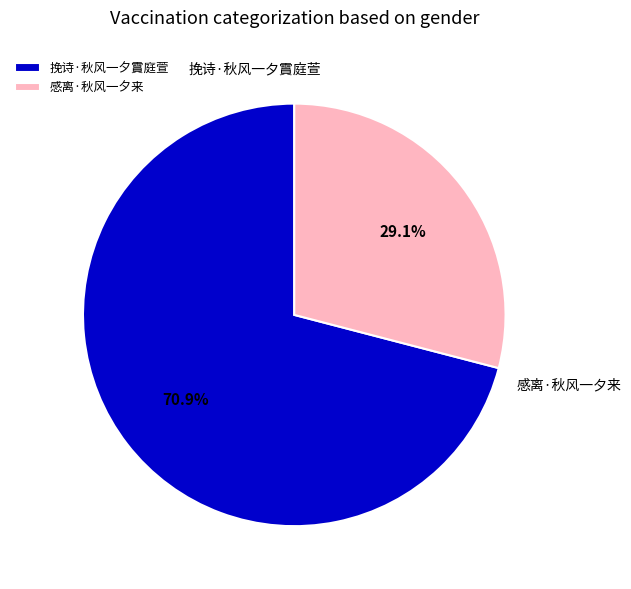

What is the majority slice?

挽诗·秋风一夕霣庭萱